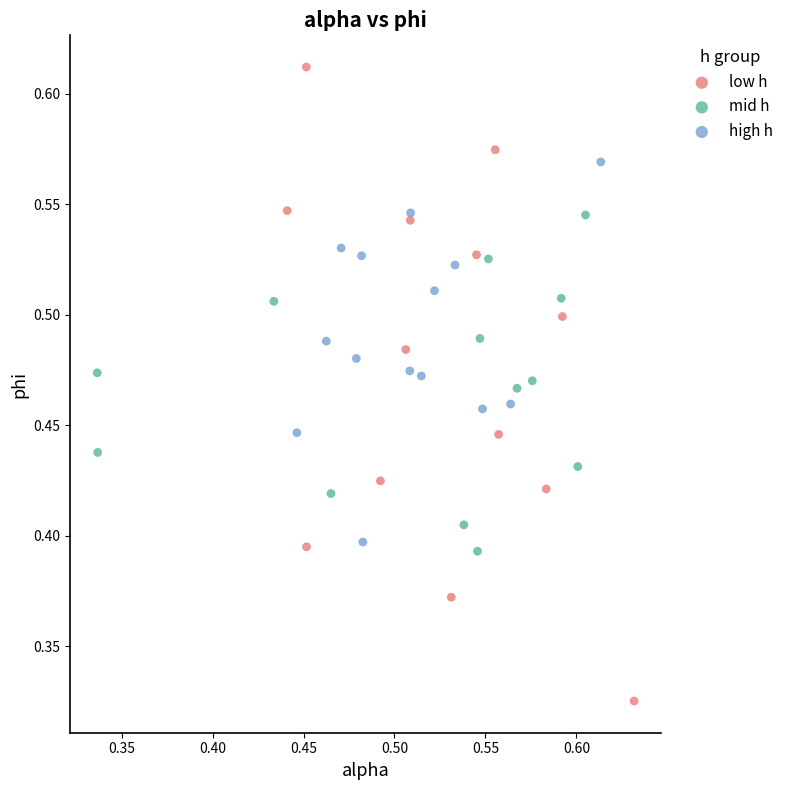

Which series has the largest Y range (max minus min)?

low h